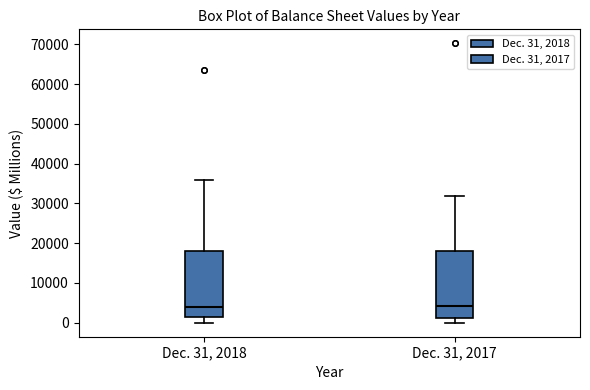

Reading left to right, read every box against the y-axis: the position of its median line, the range the box covers, and the ends of its whiskers. The values are not printed on the chart, so give them approximately, as read against the axis.

Dec. 31, 2018: median 4000, box 1000 to 18000, whiskers 0 to 36000
Dec. 31, 2017: median 4000, box 1000 to 18000, whiskers 0 to 32000